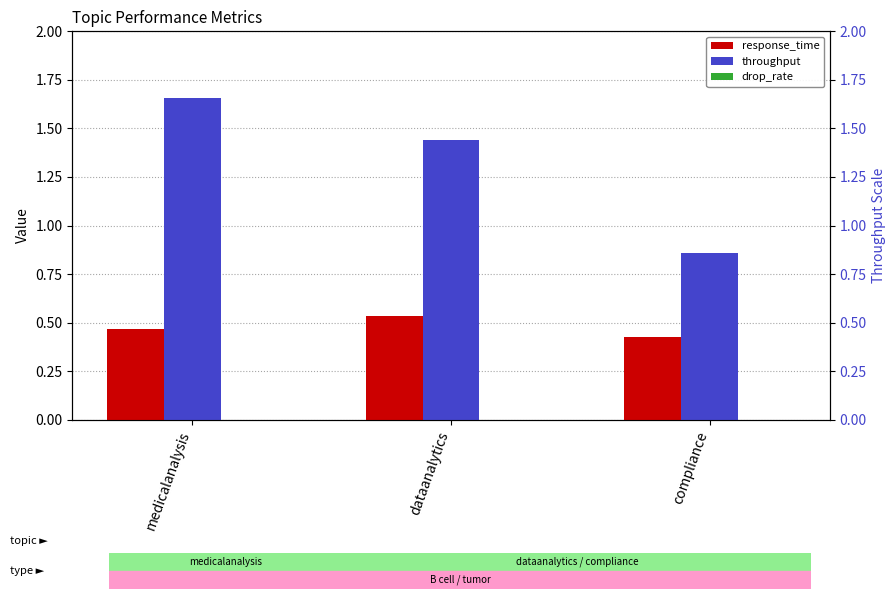

Read the response_time value at dataanalytics.

0.5